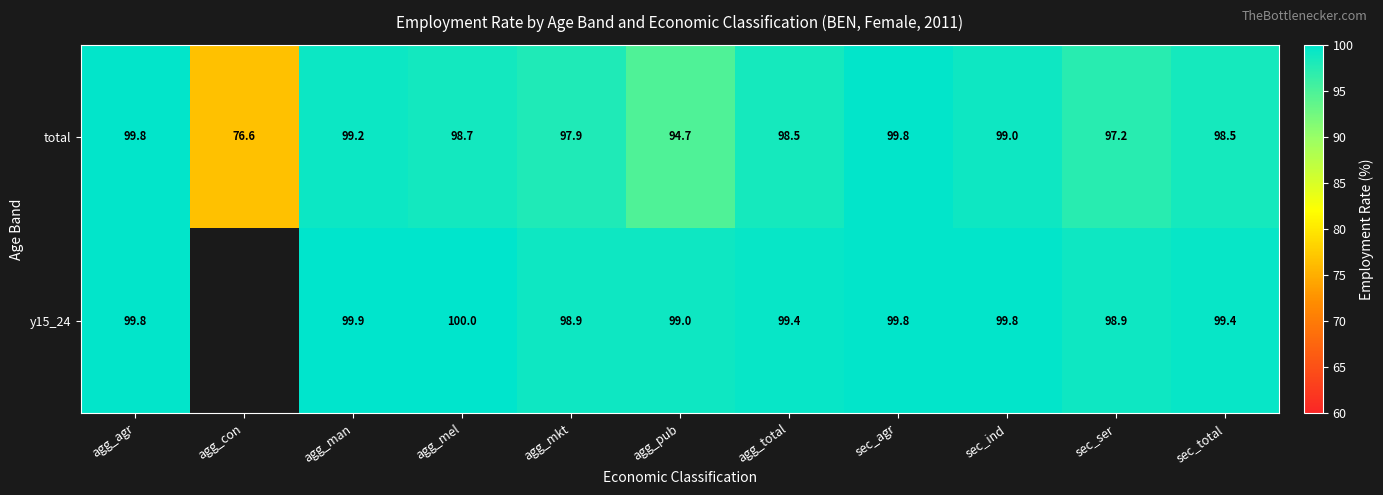

Is the value of total at sec_ind greater than the value of y15_24 at sec_total?

No